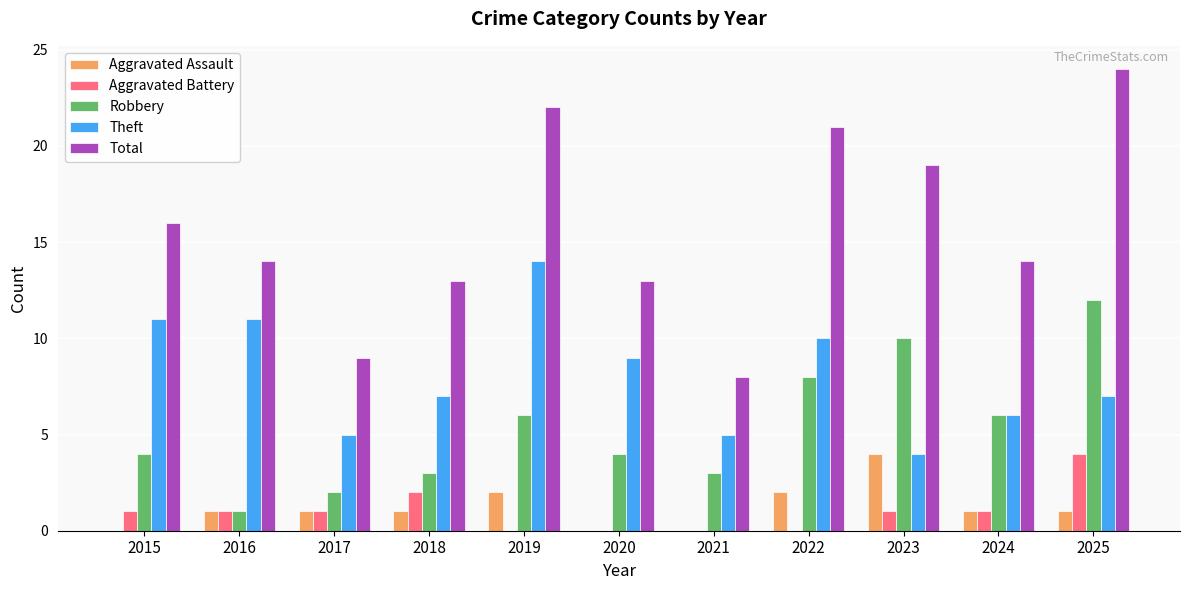

Are the bars grouped side by side (vs. stacked)?

Yes